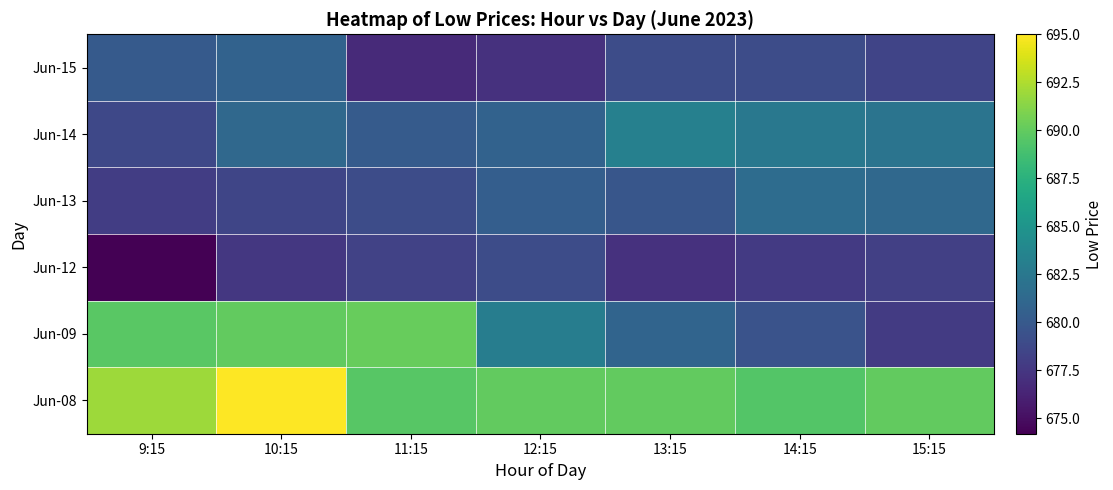

Reading right to left, list all the values displayed in this chart.

Jun-08: 15:15=690.0	14:15=689.4	13:15=690.0	12:15=690.0	11:15=689.6	10:15=695.0	9:15=692.0
Jun-09: 15:15=677.8	14:15=679.5	13:15=680.9	12:15=683.0	11:15=690.2	10:15=690.0	9:15=689.7
Jun-12: 15:15=678.2	14:15=677.8	13:15=677.2	12:15=679.0	11:15=678.3	10:15=677.6	9:15=674.2
Jun-13: 15:15=681.2	14:15=681.5	13:15=679.8	12:15=680.5	11:15=679.0	10:15=678.5	9:15=678.0
Jun-14: 15:15=682.2	14:15=682.5	13:15=683.3	12:15=680.7	11:15=680.2	10:15=681.2	9:15=678.7
Jun-15: 15:15=678.5	14:15=679.0	13:15=679.0	12:15=677.2	11:15=676.7	10:15=680.7	9:15=680.1